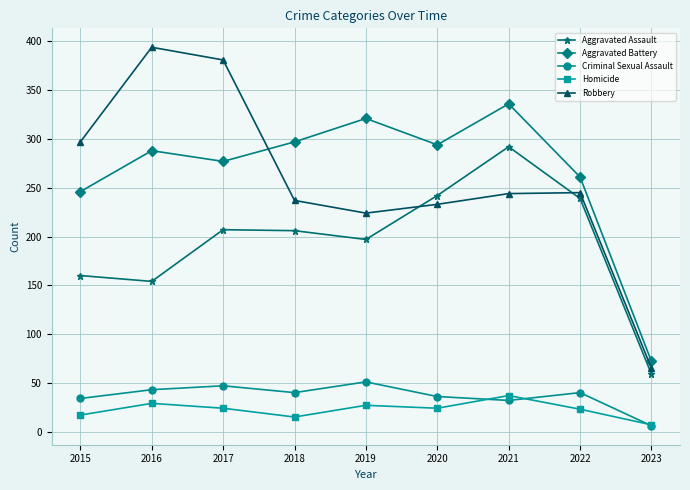

True or false: Aggravated Assault has a value of 222 at 2016.

False